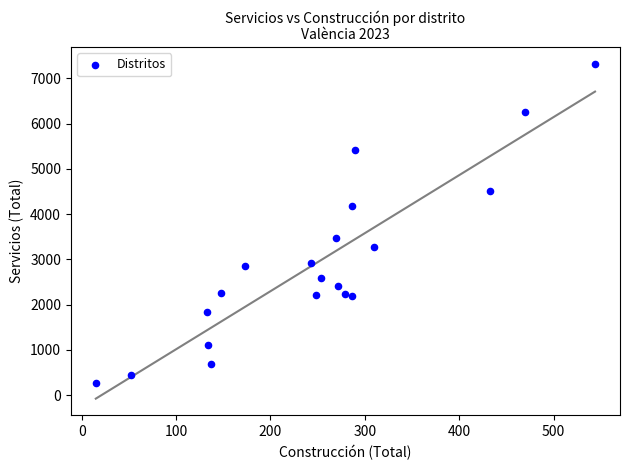

What is the range of X values (max minus min)?

529